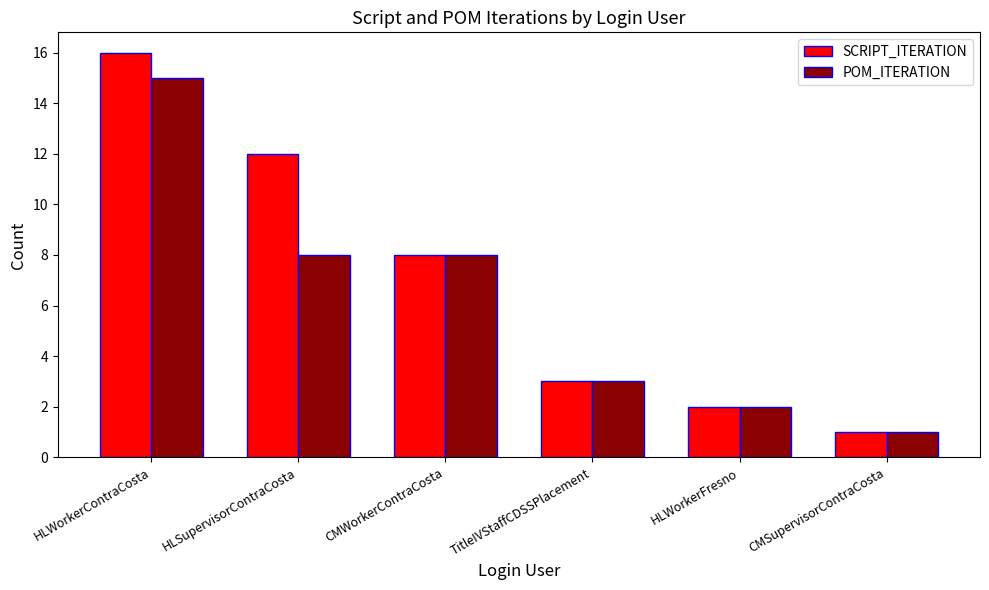

How many values in the POM_ITERATION series are below 8?

3